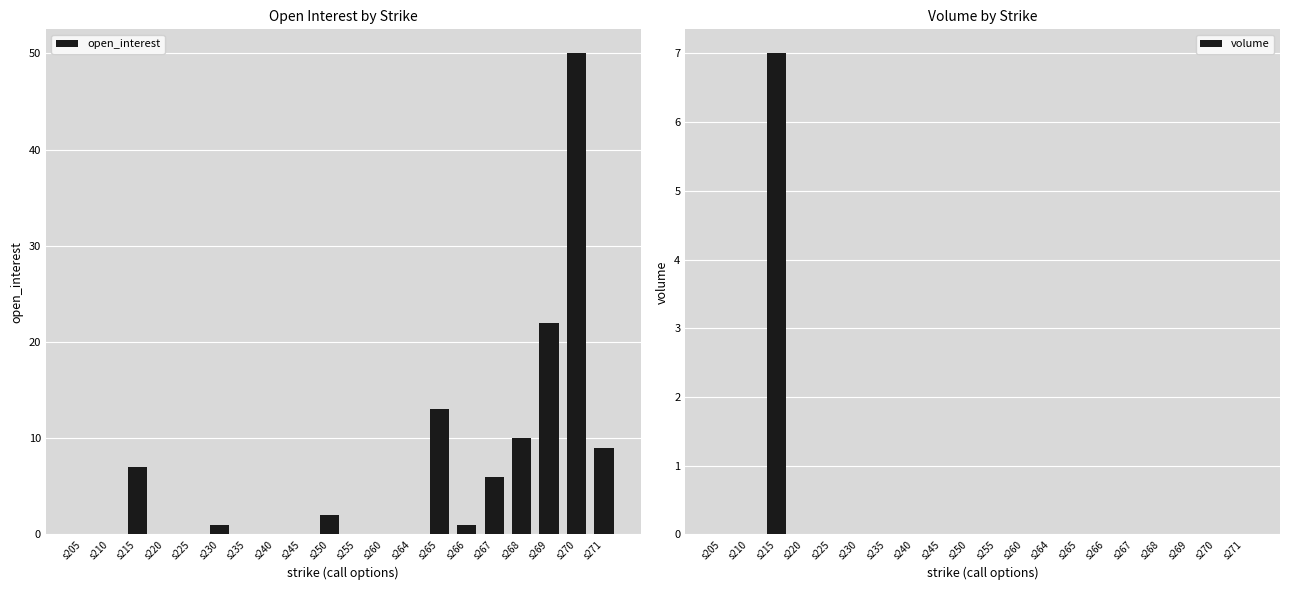

Is the value of open_interest at s264 greater than the value of volume at s240?

No